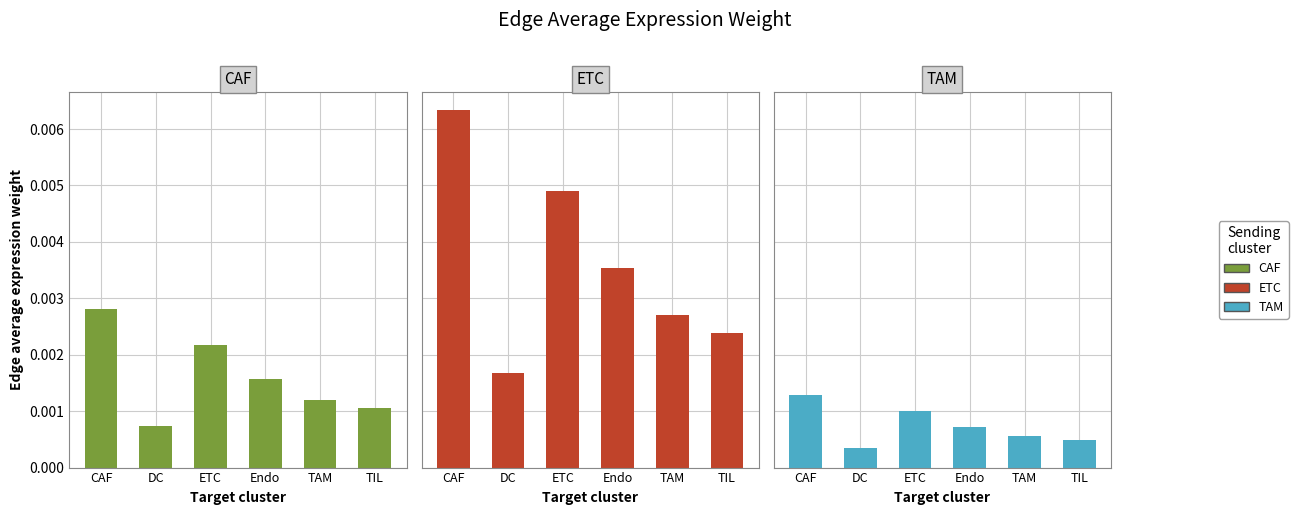

Which has a higher value, DC or Endo?

Endo